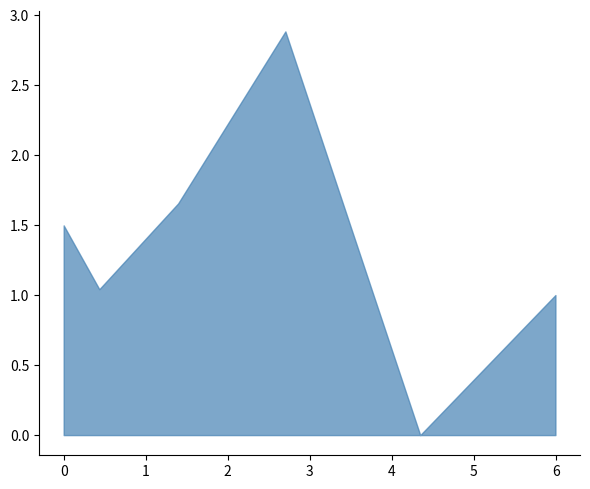

What is the average value?

1.3